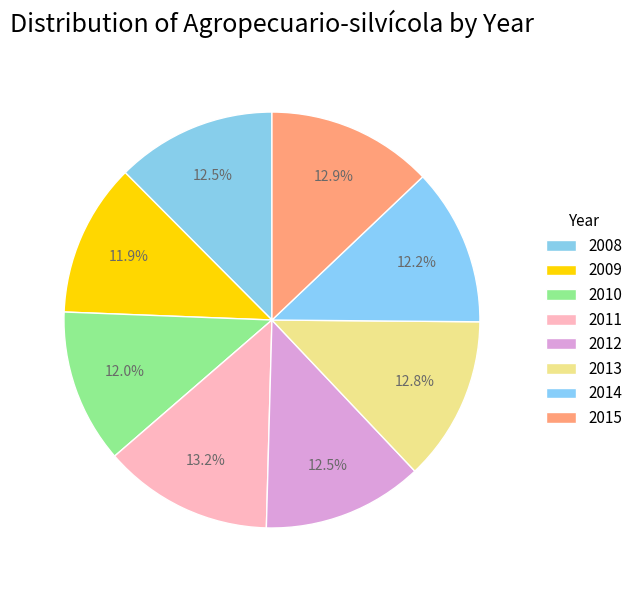

Count the number of slices in the pie.

8